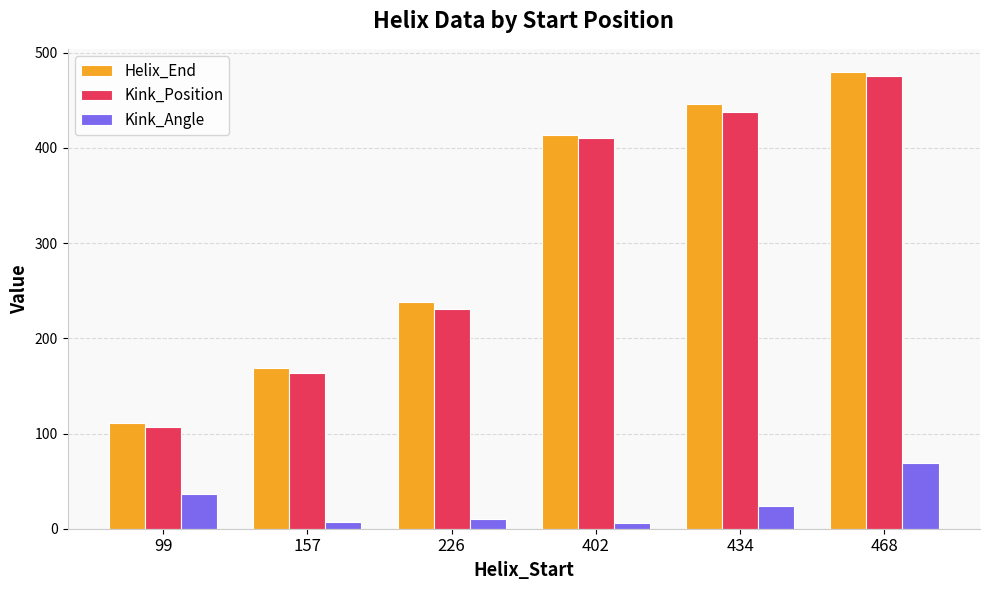

At how many categories does at least one series exceed 174?

4